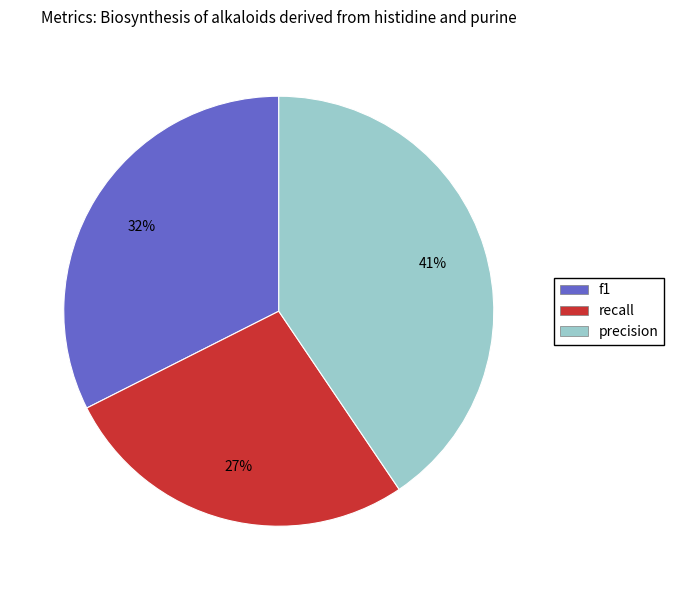

Do recall and precision together represent more than half of the pie?

Yes